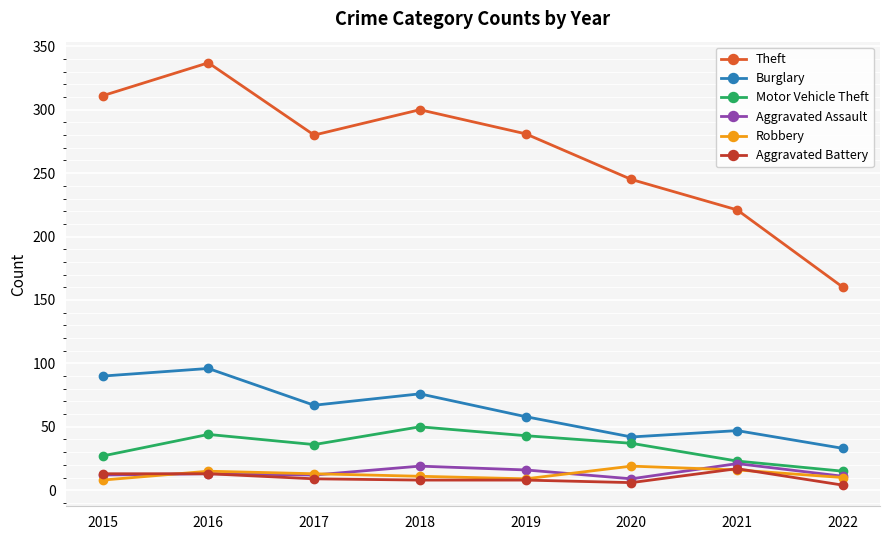

Which series has the largest total across all categories?

Theft